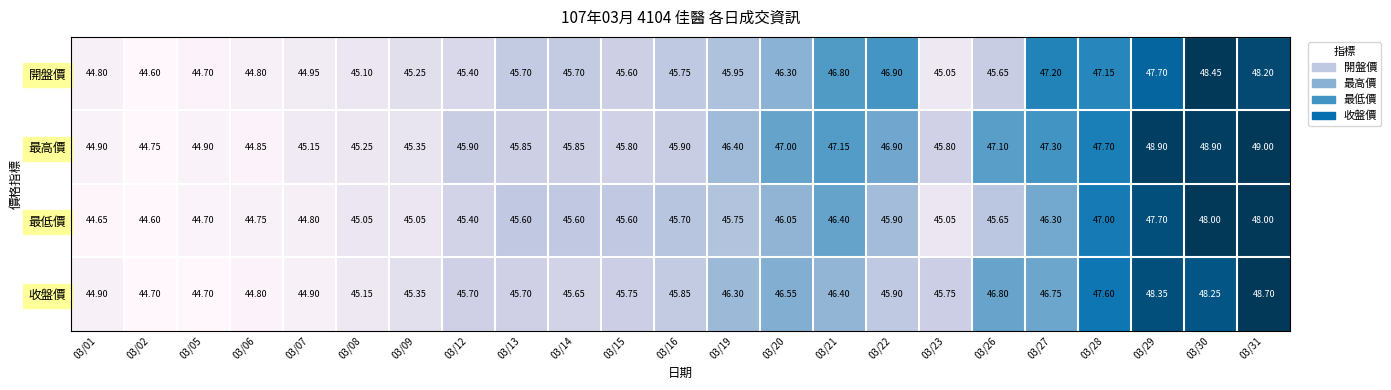

At which category is the sum across all series the highest?

03/31